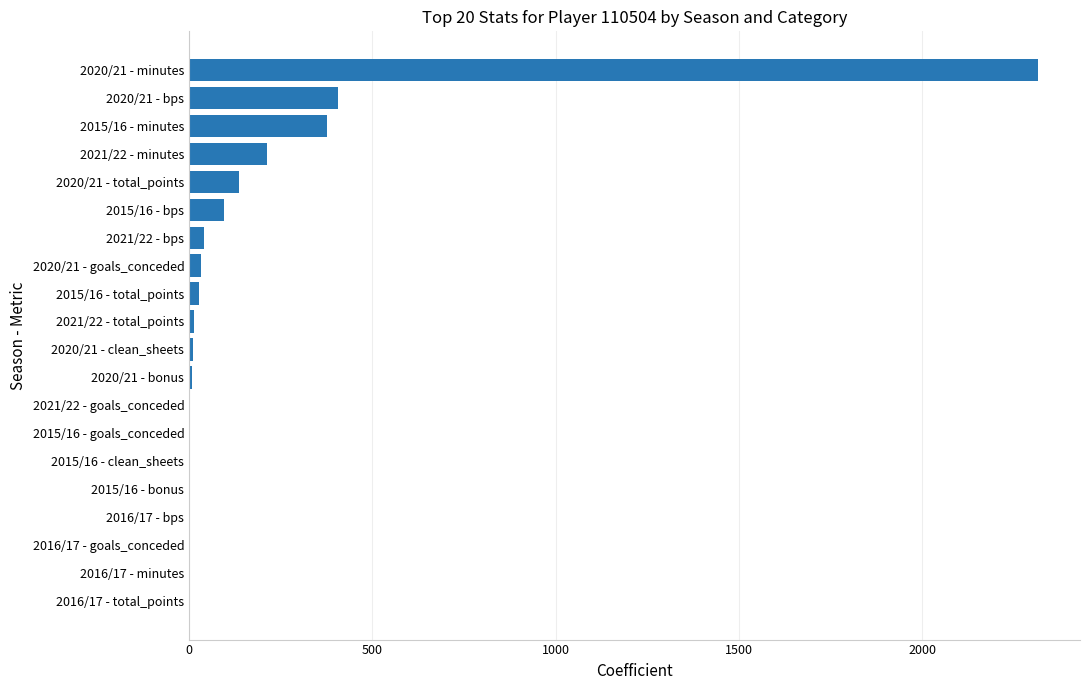

What is the greatest value displayed?

2315